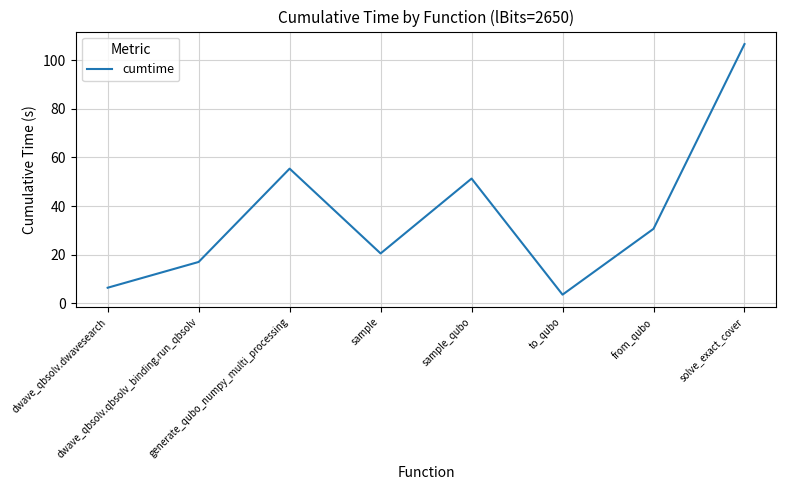

True or false: the data shows 14.9 at sample_qubo.

False